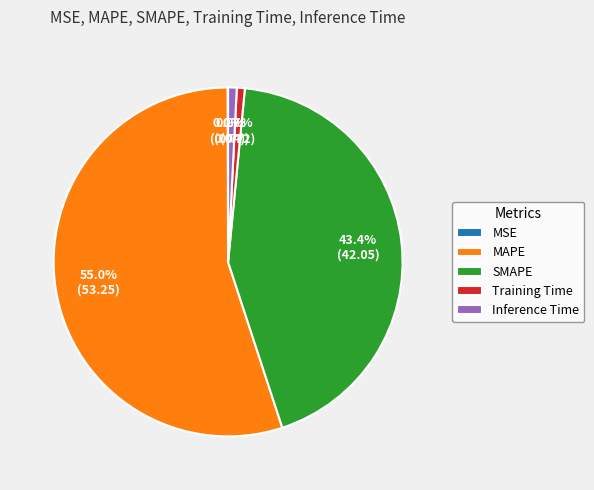

To the nearest percent, what is the combined percentage of SMAPE and Inference Time?

44%